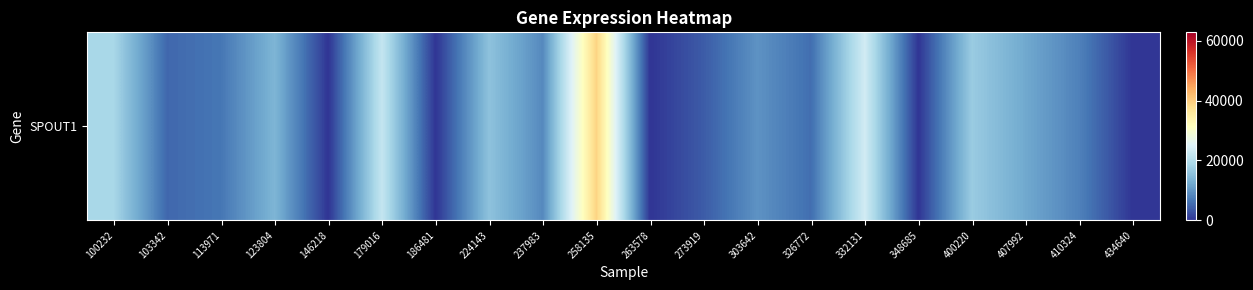

Reading right to left, what are all the values shown in this chart?

0	7744	12235	16988	0	23437	5753	9664	3879	0	39207	8615	15659	0	21896	0	13852	6618	5096	18669